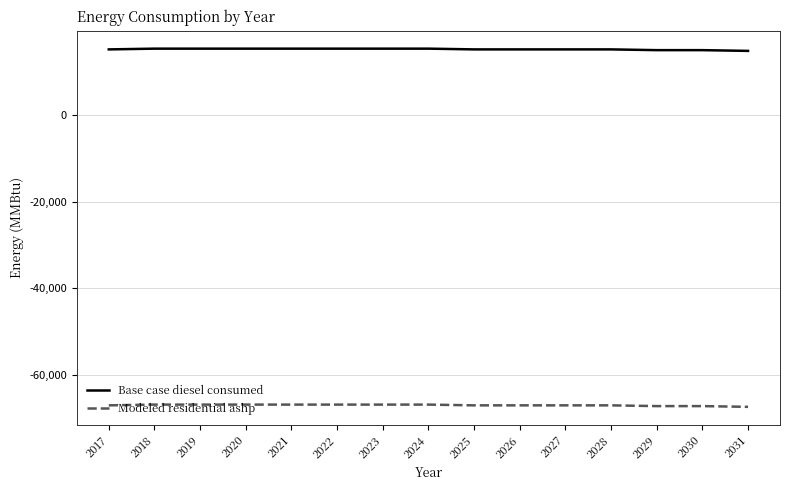

What is the sum of the Modeled residential ashp values at 2028 and 2031?

-134249.2